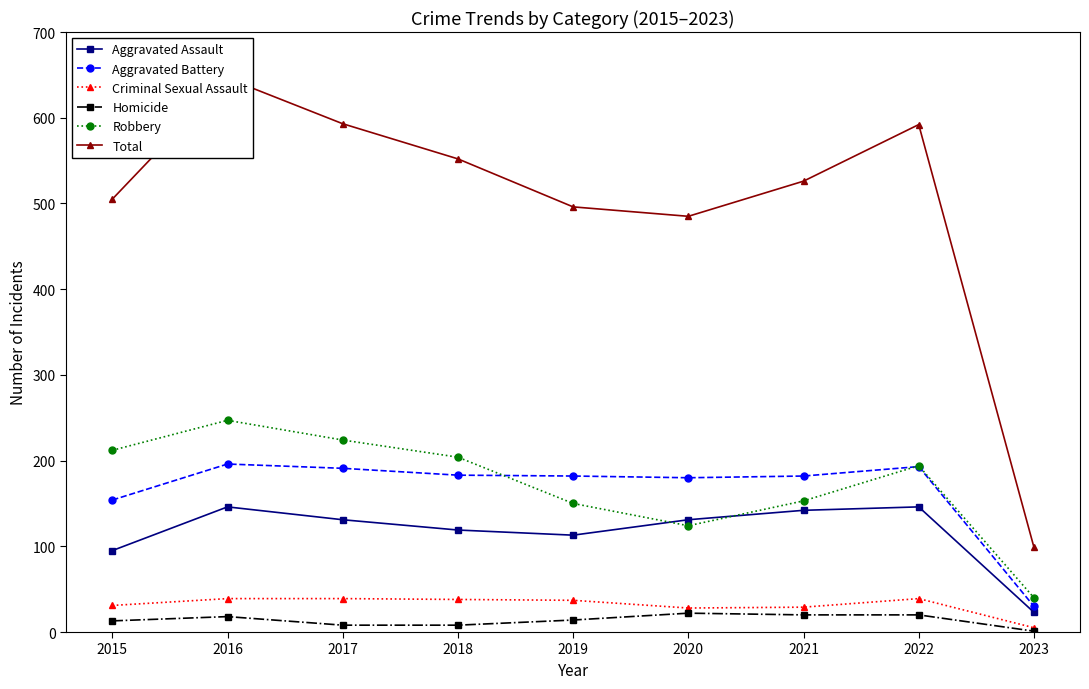

Reading right to left, transcribe all the data shown in this chart.

Aggravated Assault: 23	146	142	131	113	119	131	146	95
Aggravated Battery: 30	193	182	180	182	183	191	196	154
Criminal Sexual Assault: 5	39	29	28	37	38	39	39	31
Homicide: 1	20	20	22	14	8	8	18	13
Robbery: 40	194	153	124	150	204	224	247	212
Total: 99	592	526	485	496	552	593	646	505